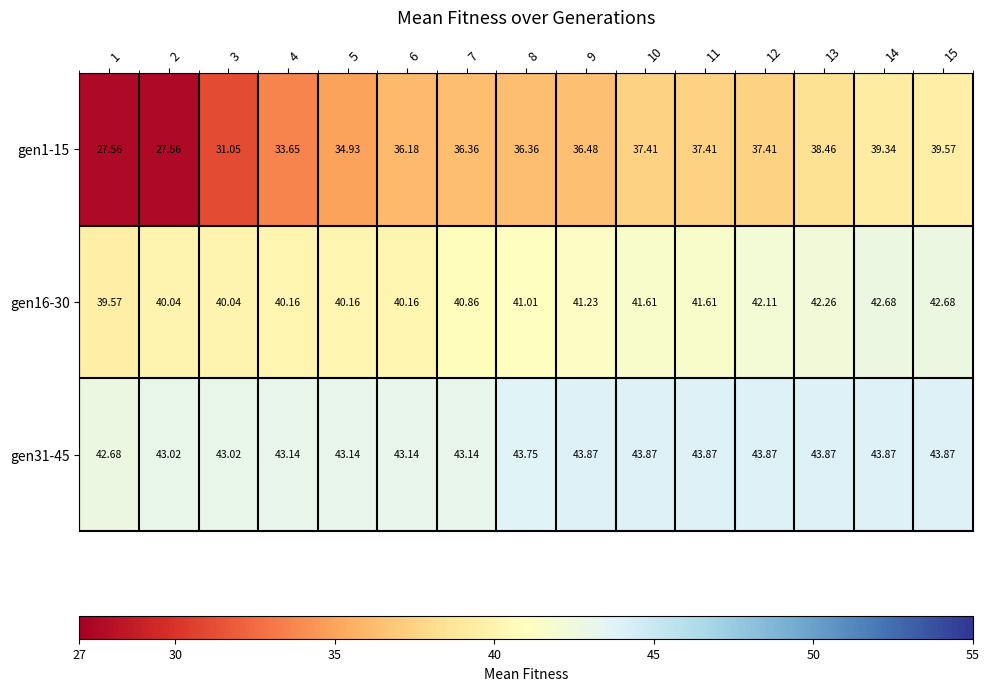

Is the value of gen31-45 at 1 greater than the value of gen1-15 at 6?

Yes